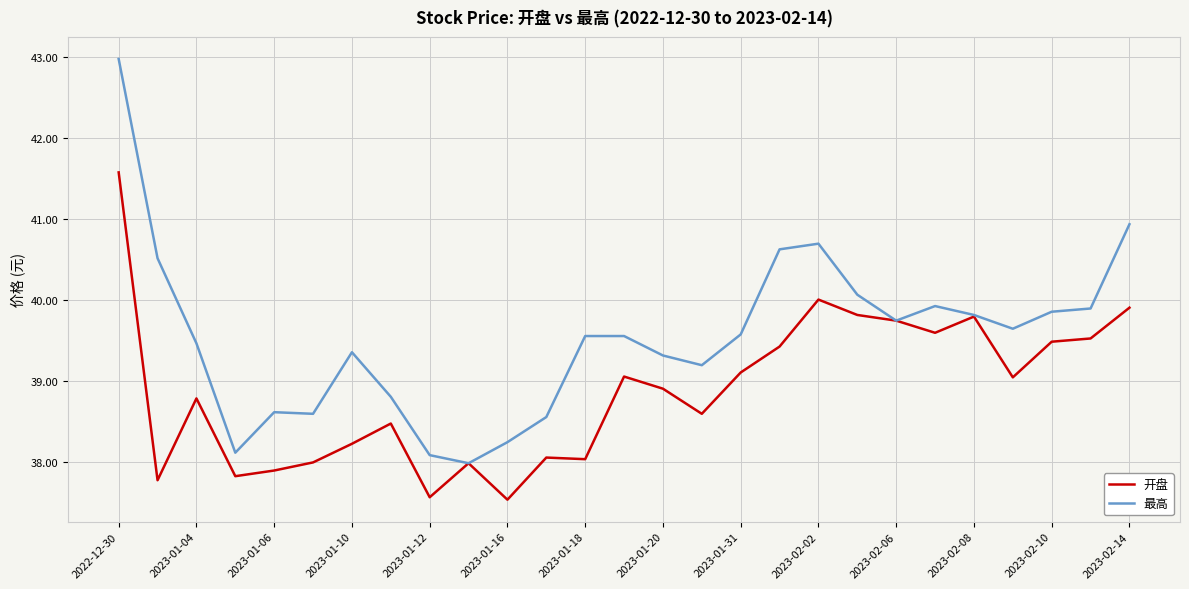

Which series has the largest range (max minus min)?

最高